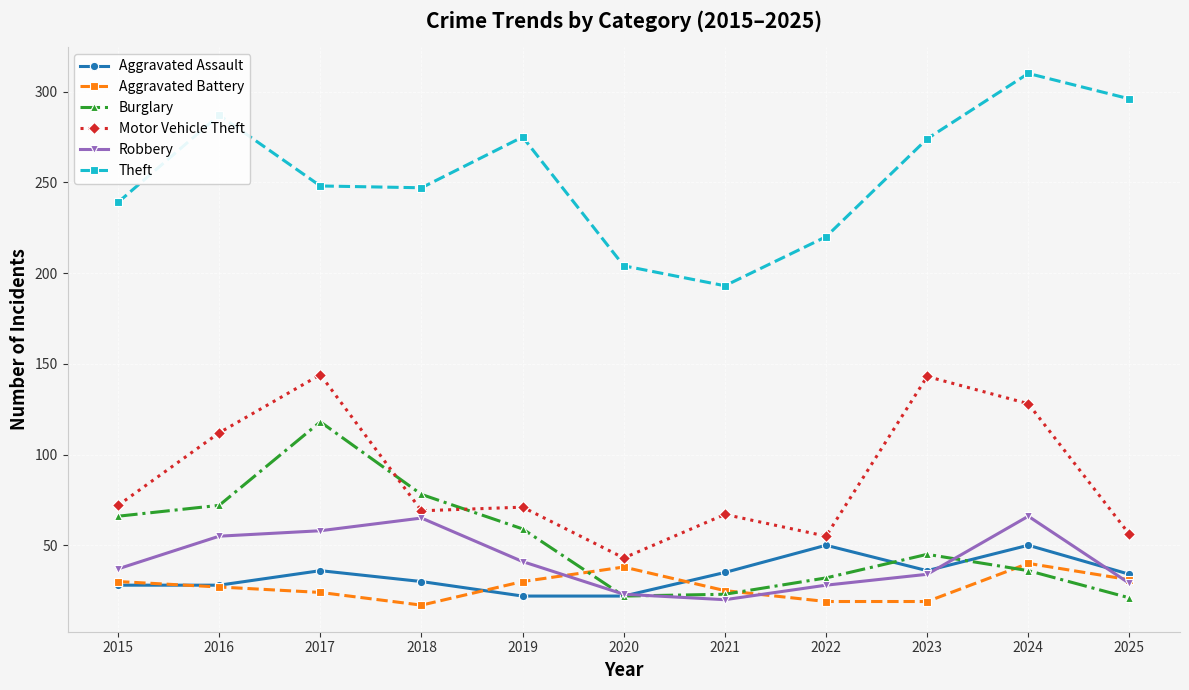

Is it true that Motor Vehicle Theft equals 195 at 2017?

False